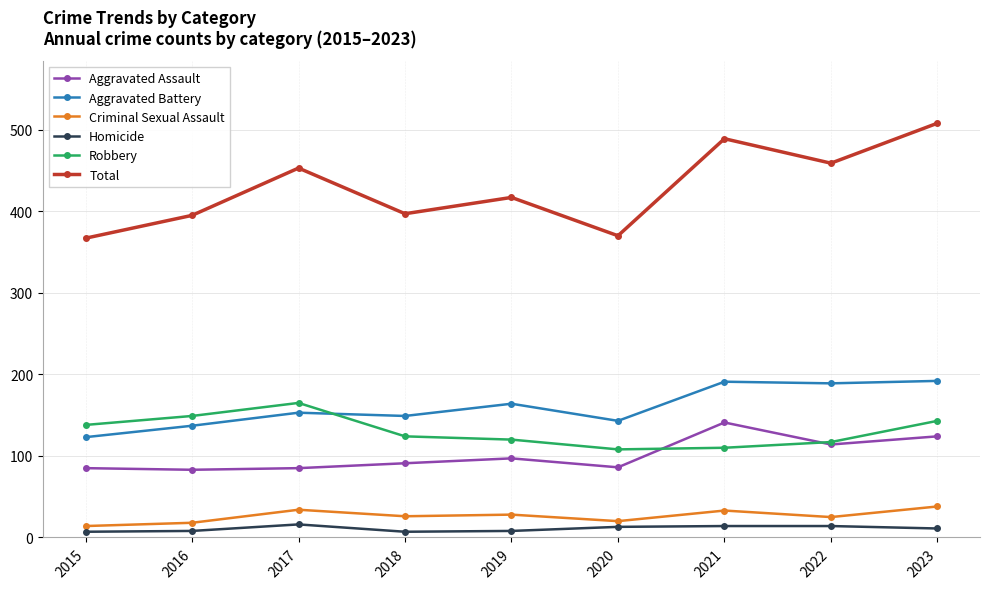

What is the approximate value of Criminal Sexual Assault at 2015?

14